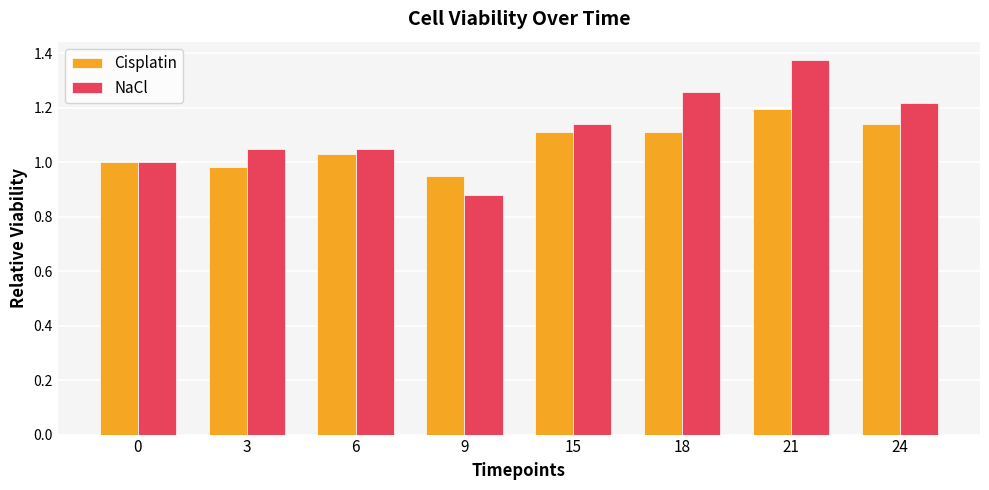

List the series in order of their peak value, highest first.

NaCl, Cisplatin